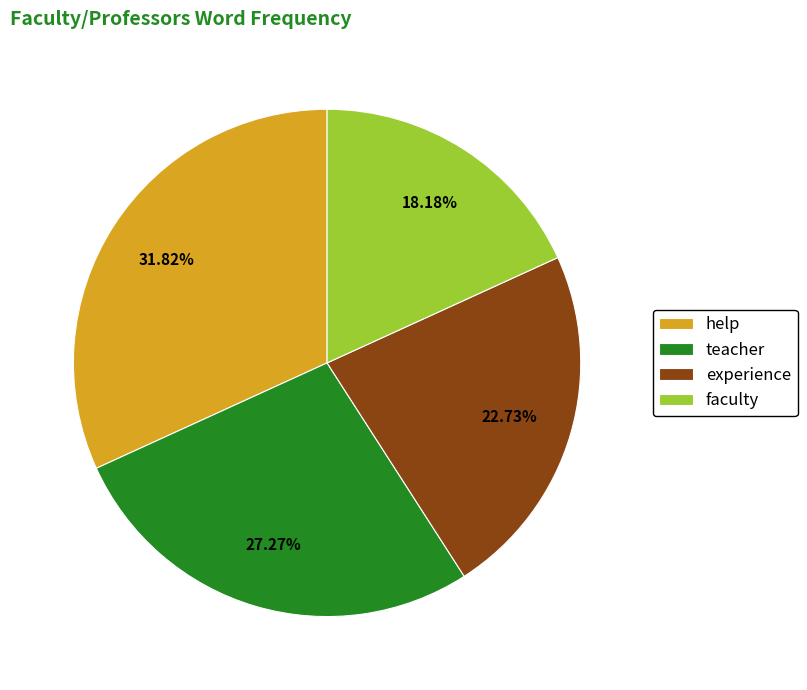

Between faculty and experience, which is larger?

experience